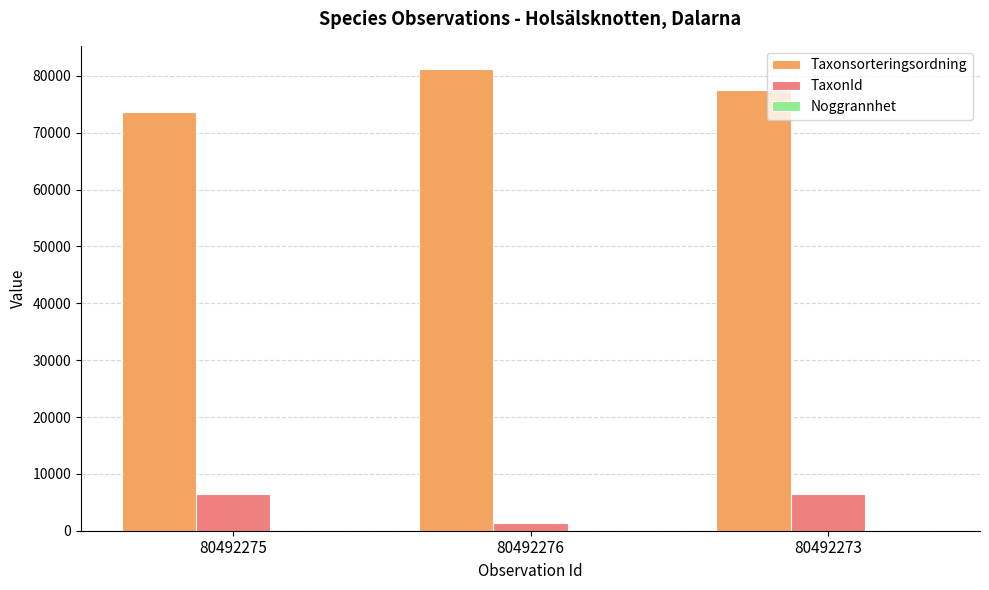

Which label corresponds to the largest value in the chart?

80492276